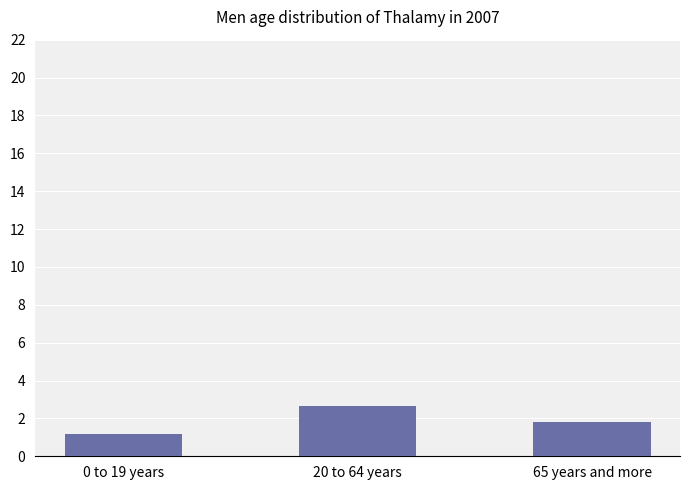

Reading left to right, transcribe all the data shown in this chart.

0 to 19 years=1.2	20 to 64 years=2.7	65 years and more=1.8